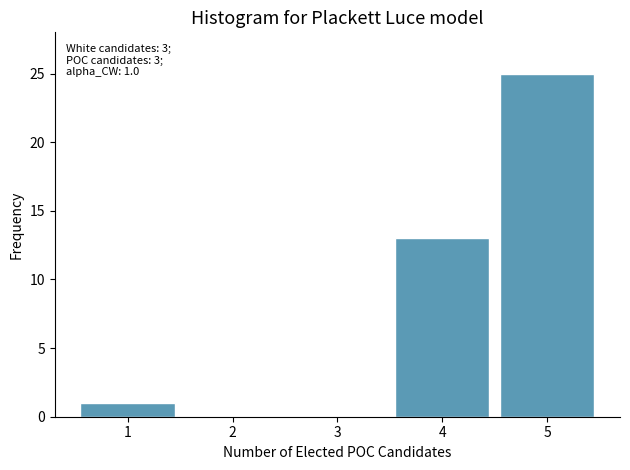

Reading left to right, extract all data points from this chart.

1=1	2=0	3=0	4=13	5=25